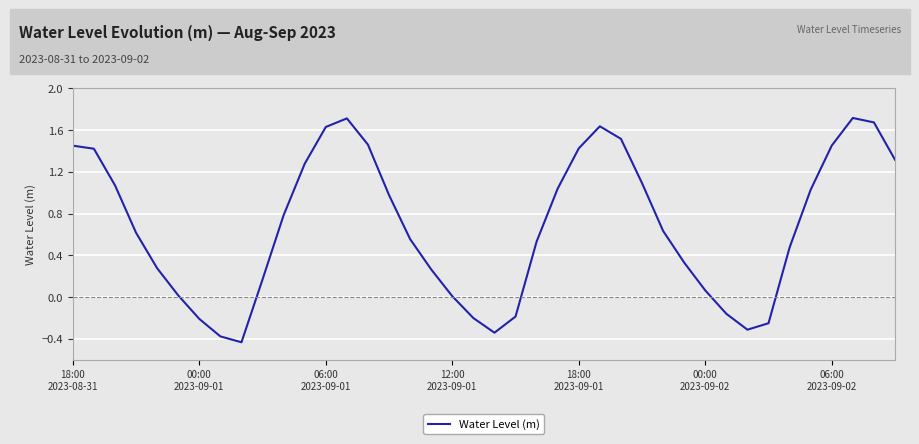

What is the difference between the maximum and minimum values?

2.1